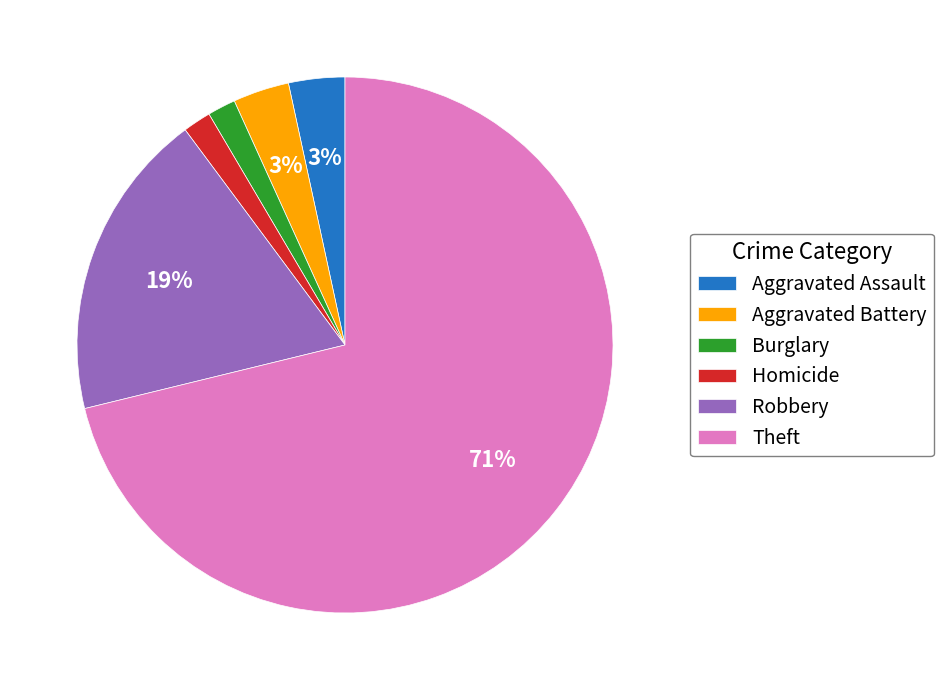

What is the largest slice in the pie chart?

Theft